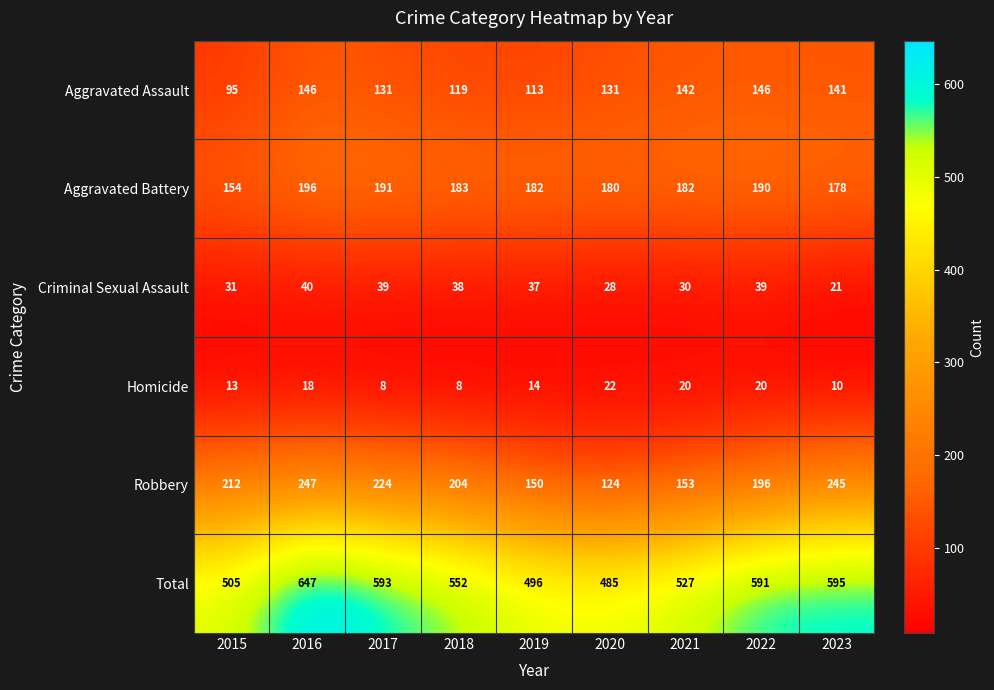

How many data points in Robbery are less than 204?

4